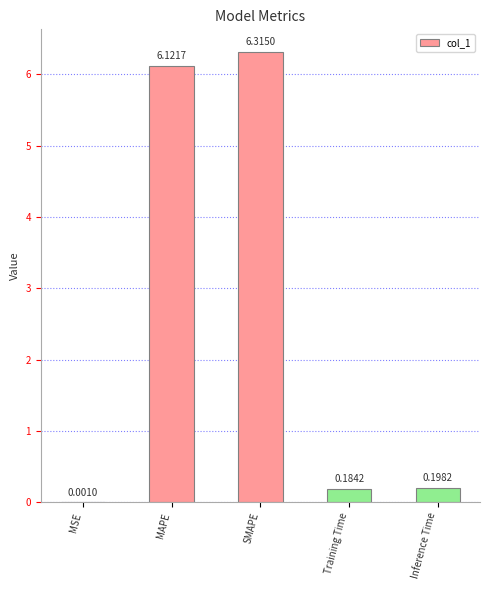

The value at SMAPE is 3.7. True or false?

False